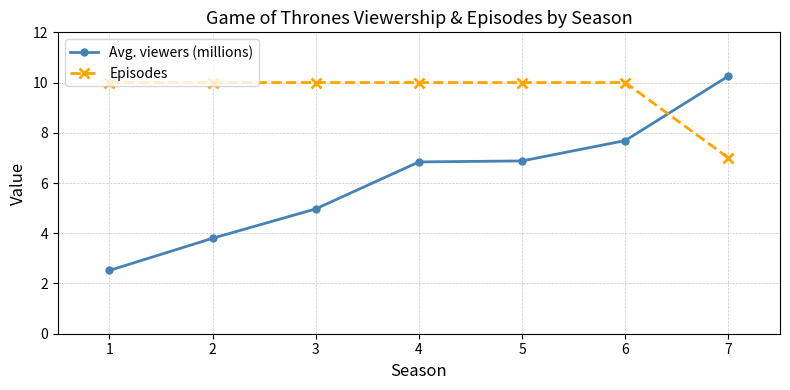

Which category has the lowest value in the Avg. viewers (millions) series?

1